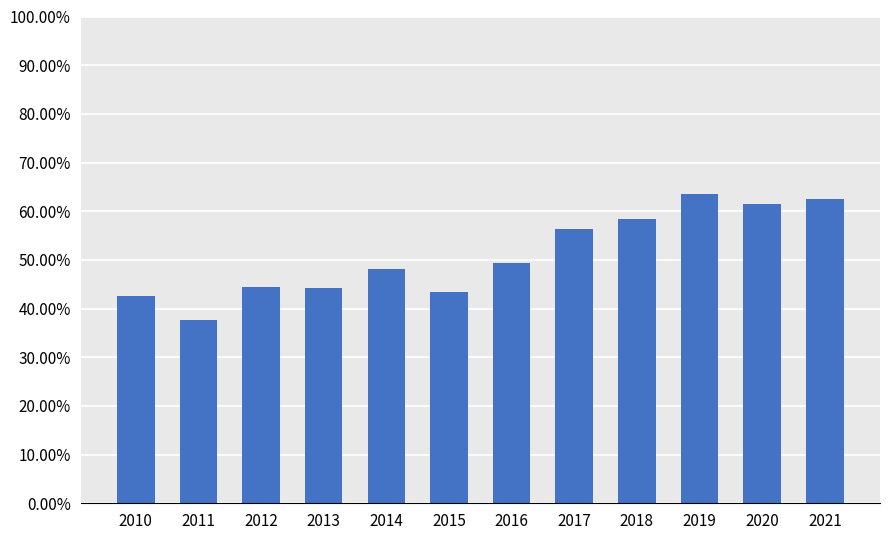

Is it true that the value at 2017 is 0.9?

False